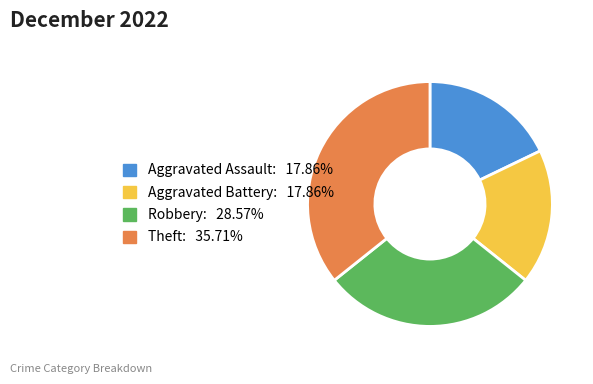

Combined, do Robbery and Aggravated Battery account for over 50%?

No